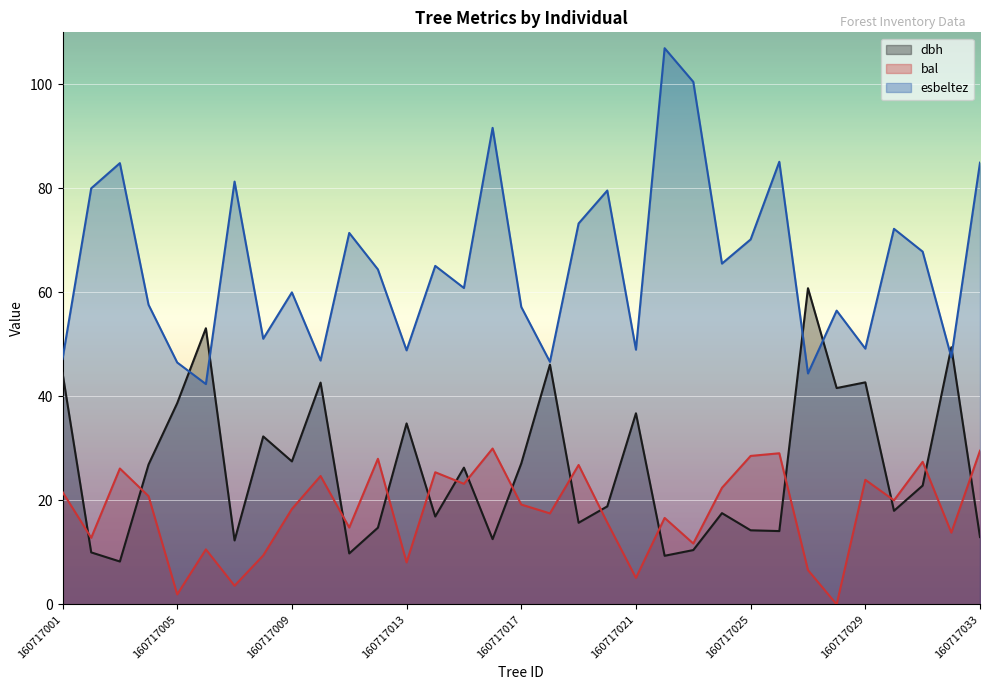

What are all the series names shown in the legend?

dbh, bal, esbeltez